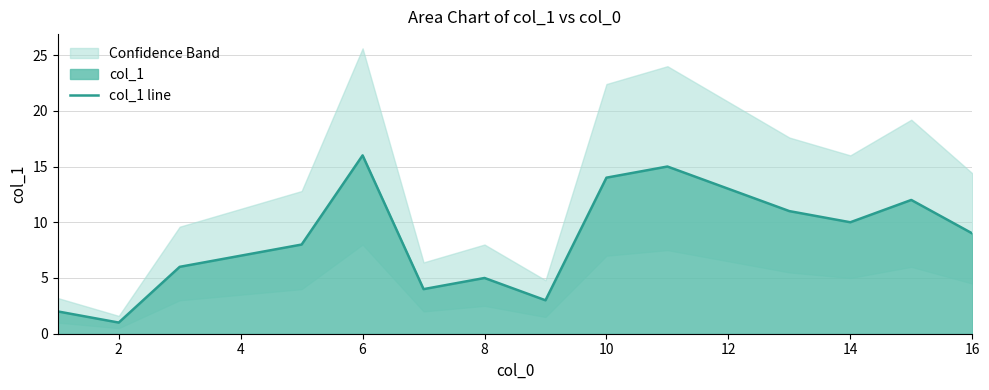

True or false: col_1 line has a value of 8 at 6.

False